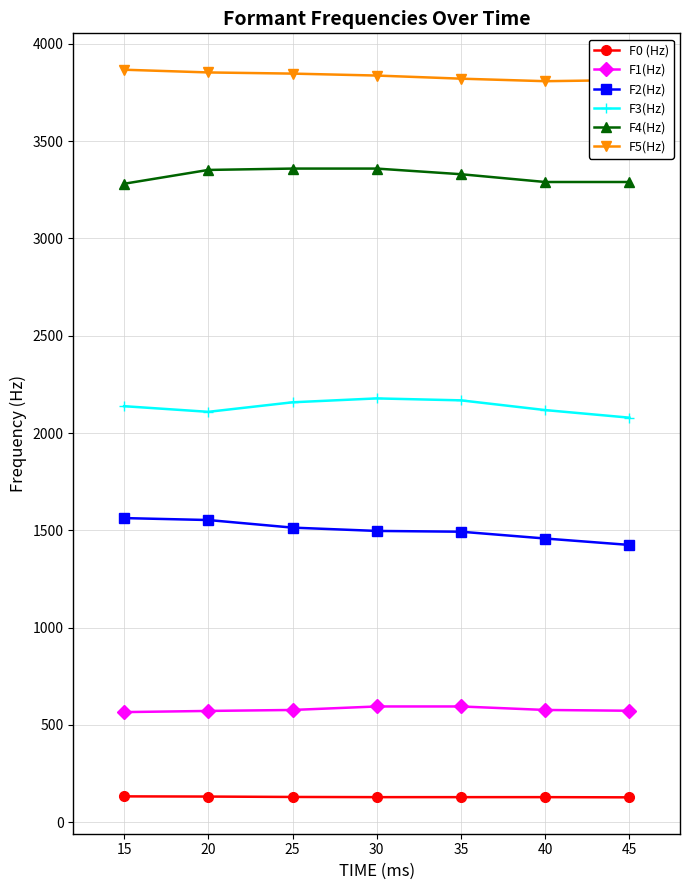

Does the chart have visible grid lines?

Yes